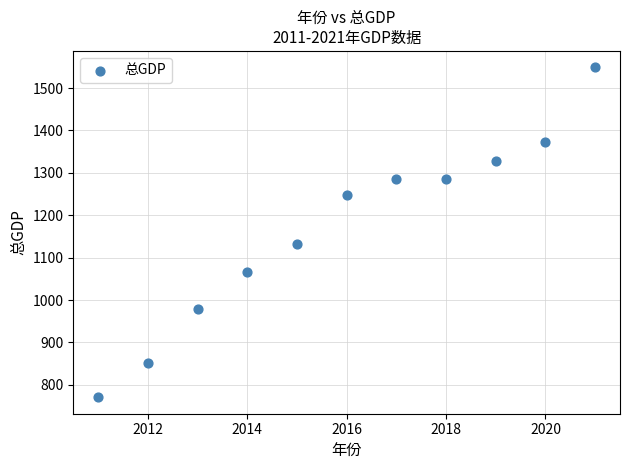

What is the average Y value?

1169.7